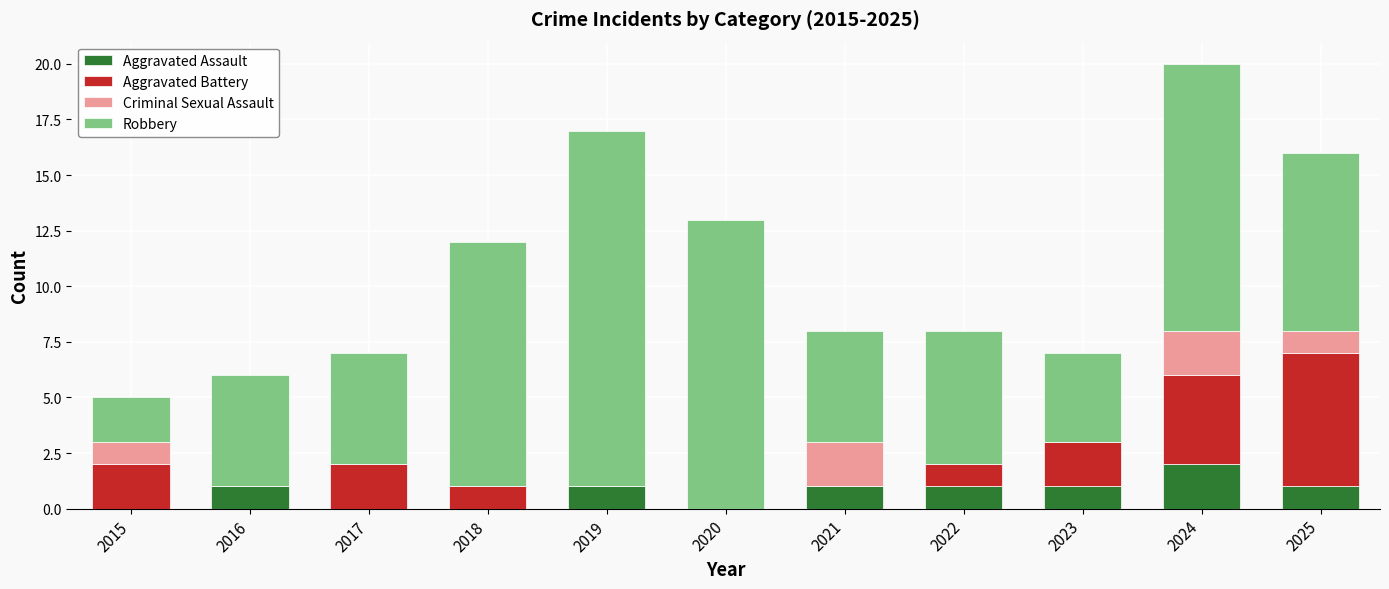

Are the bars horizontal?

No